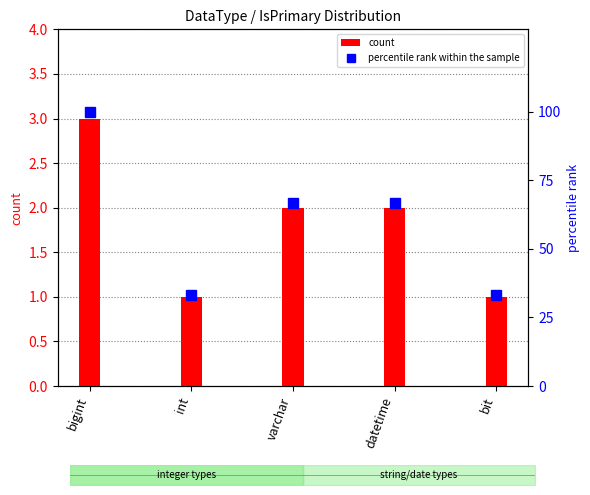

Which category has the lowest value in the count series?

int